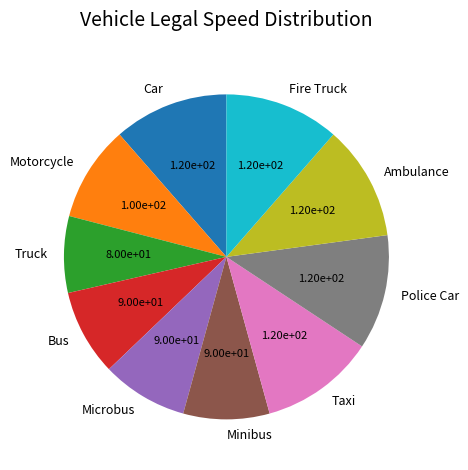

The Ambulance slice represents 17% of the pie. True or false?

False